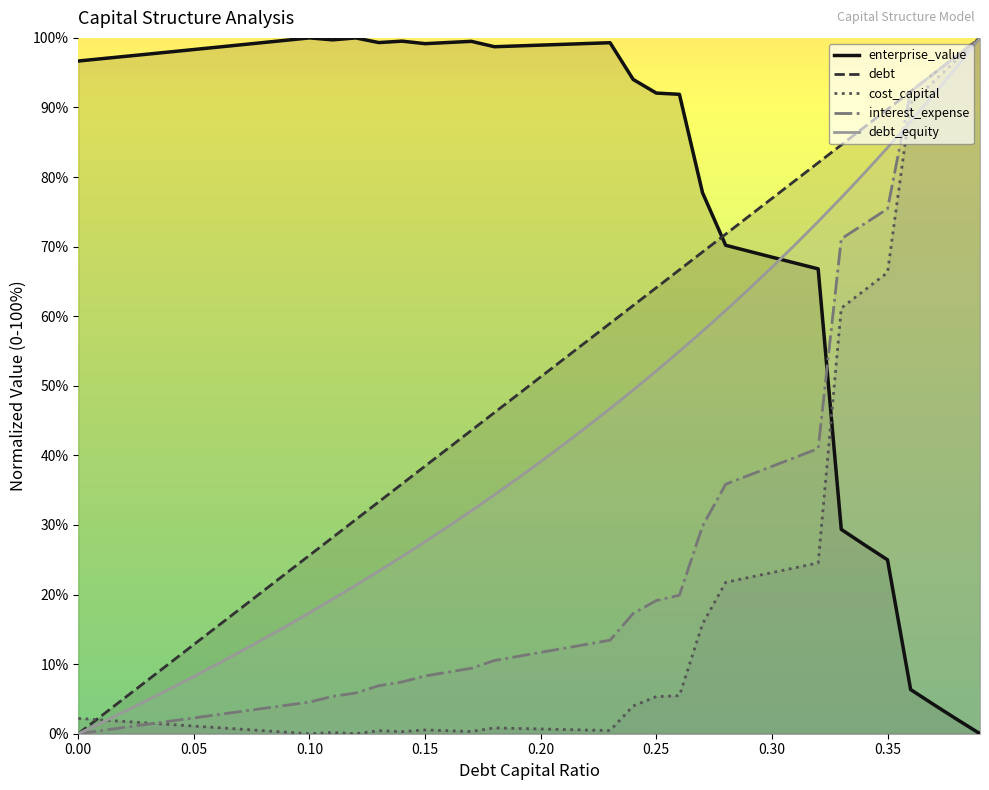

Does the chart have visible grid lines?

No